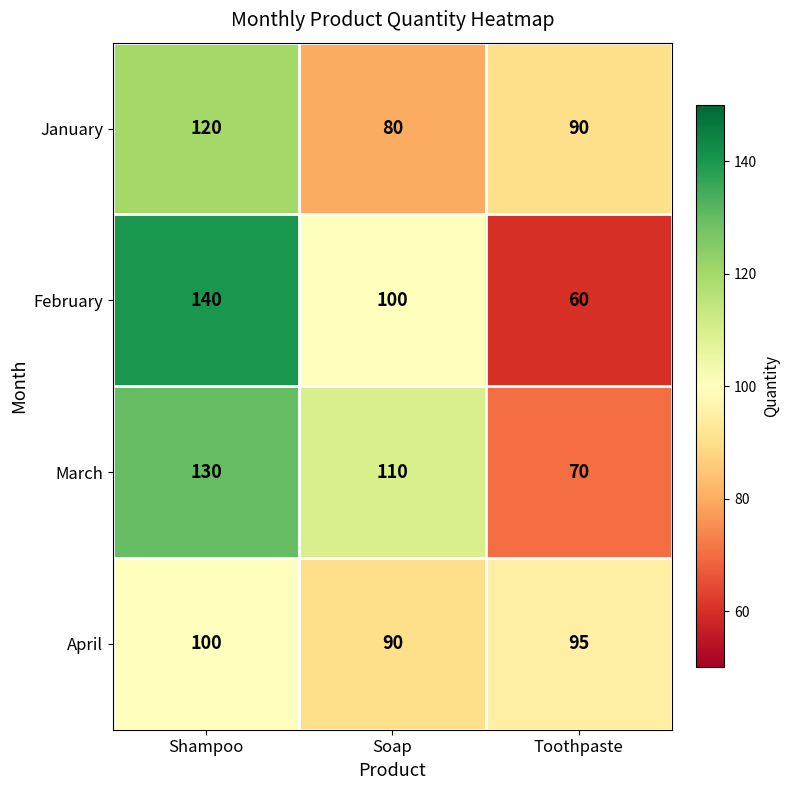

What is the spread (max minus min) of values at Shampoo?

40